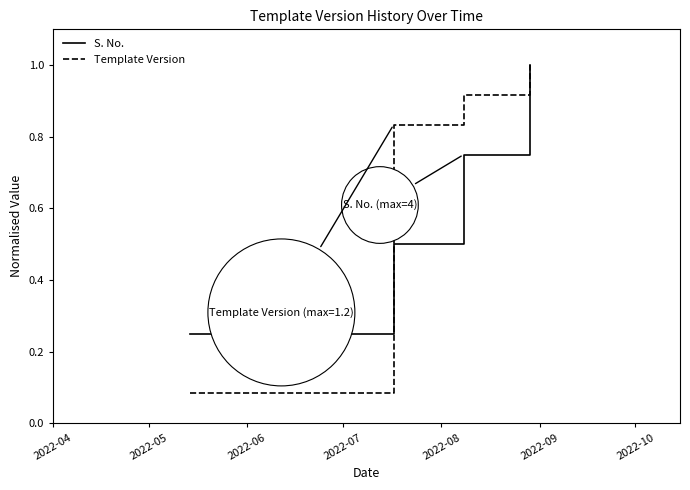

Which series has the largest total across all categories?

Template Version